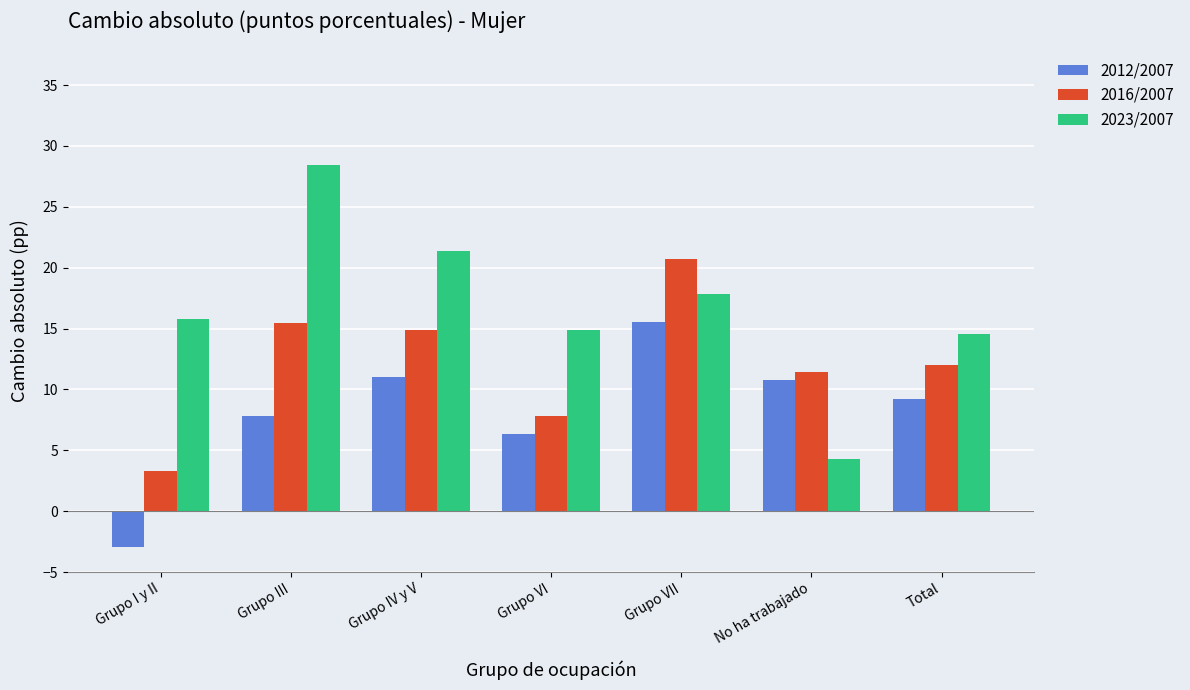

Where does the 2016/2007 series first go above 12?

Grupo III